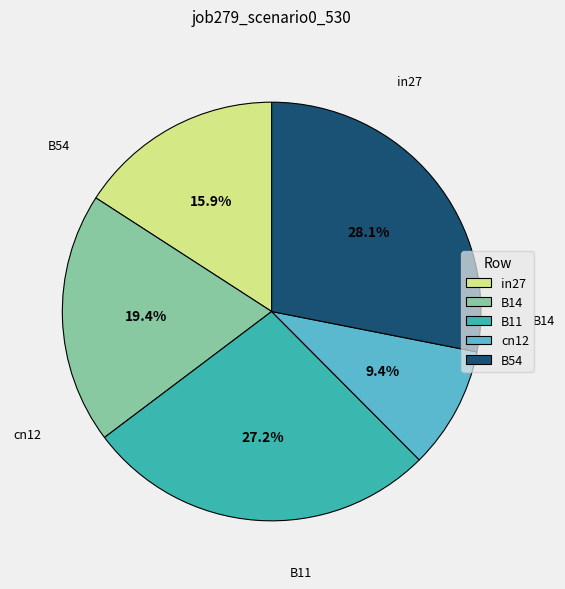

To the nearest percent, what portion does in27 represent?

16%